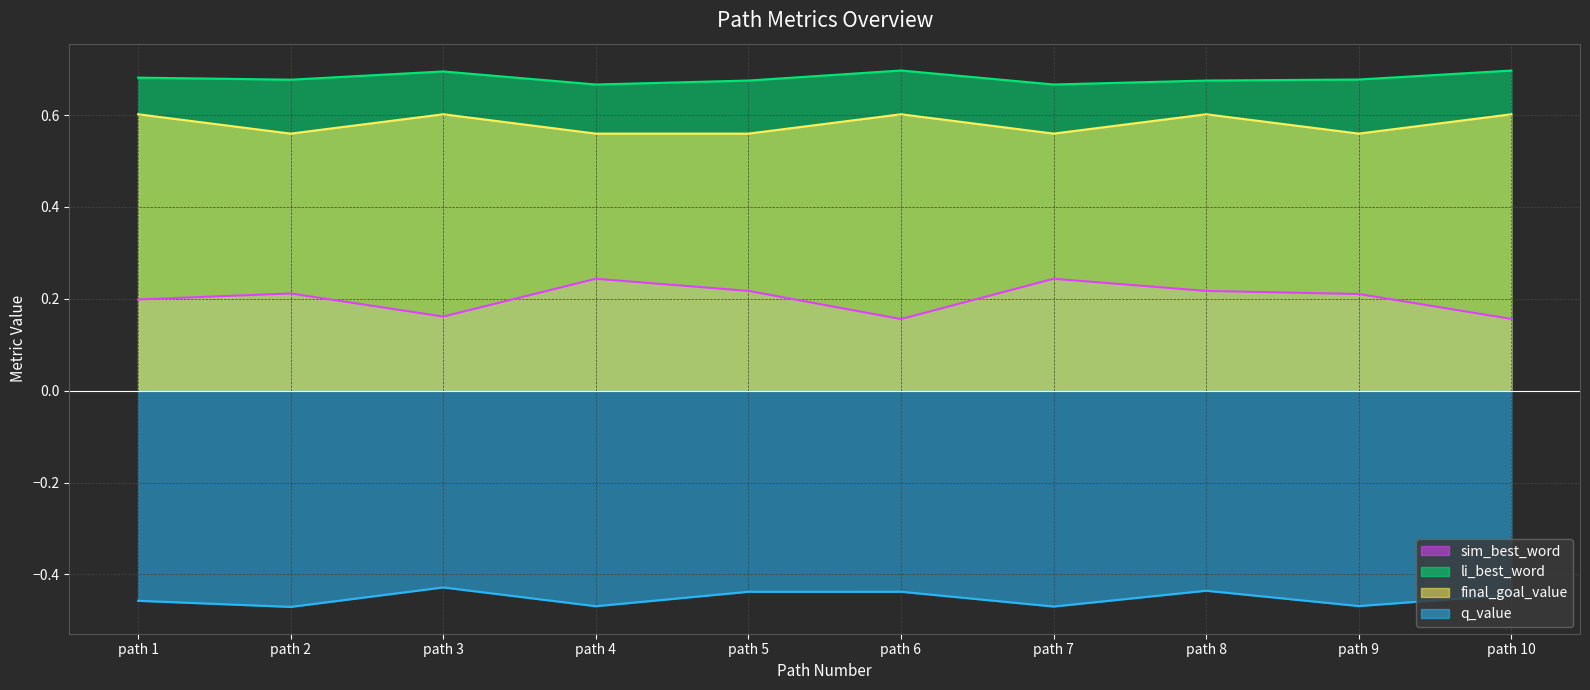

Rank the series at path 7 from highest to lowest value.

li_best_word, final_goal_value, sim_best_word, q_value